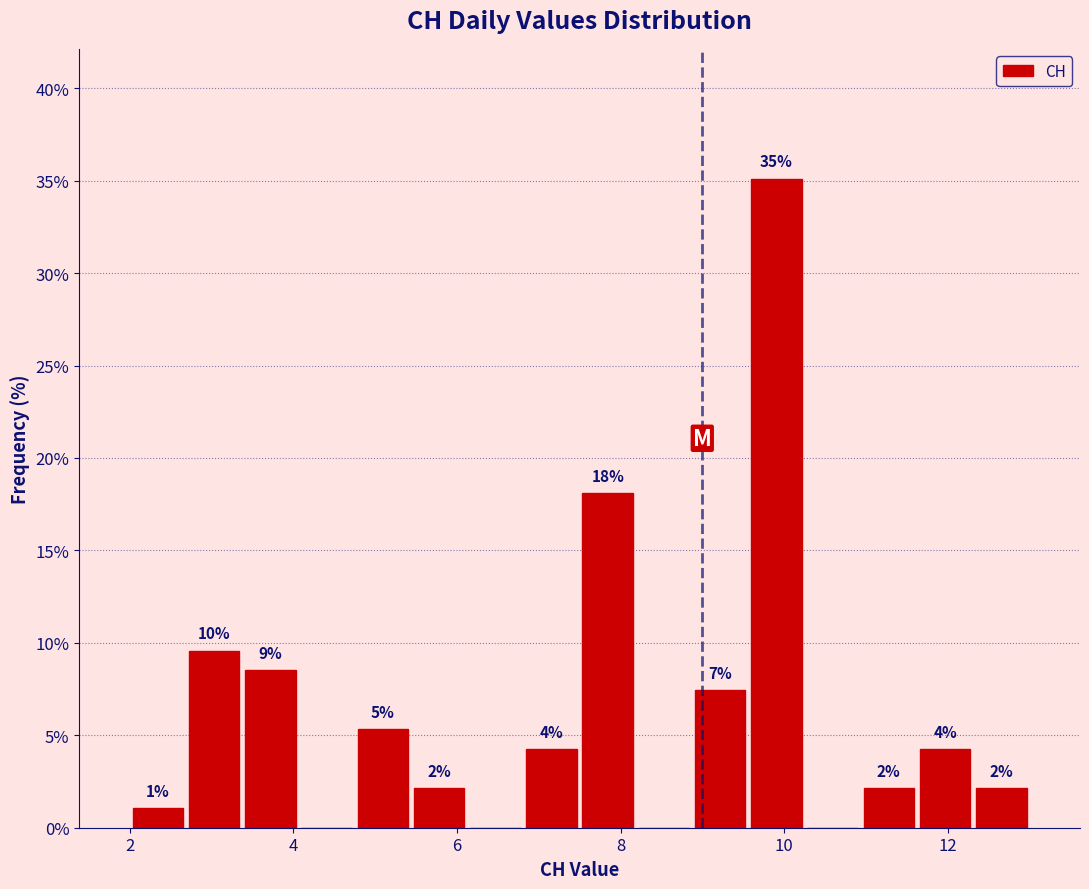

Around what value on the x-axis is the tallest bar? Give the approximate position of its centre, as read against the axis.

10.0